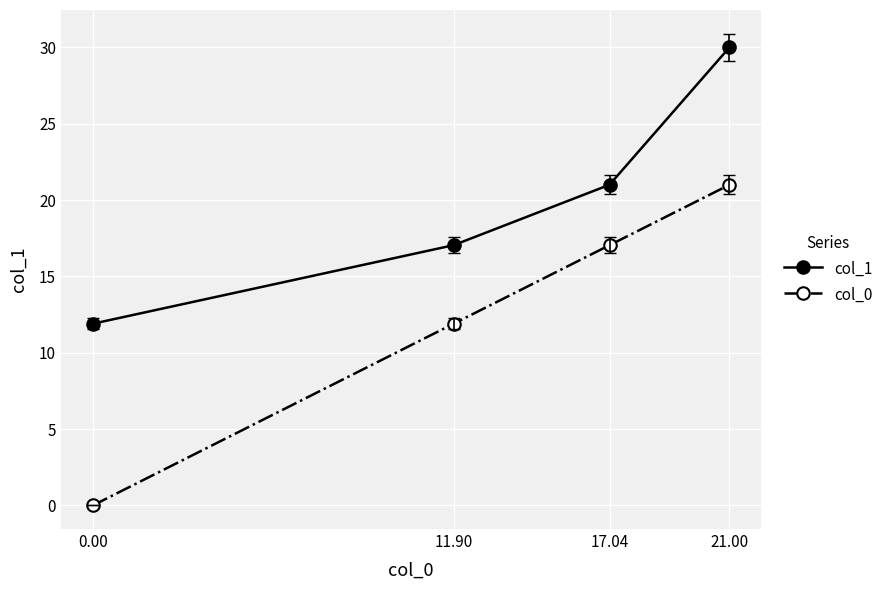

Is it true that col_1 equals 21.0 at 17.04?

True